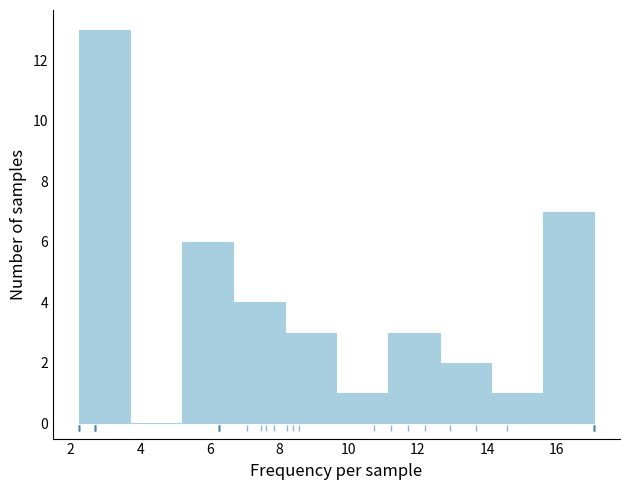

Which range on the x-axis has the tallest bar?

2.2 to 3.8